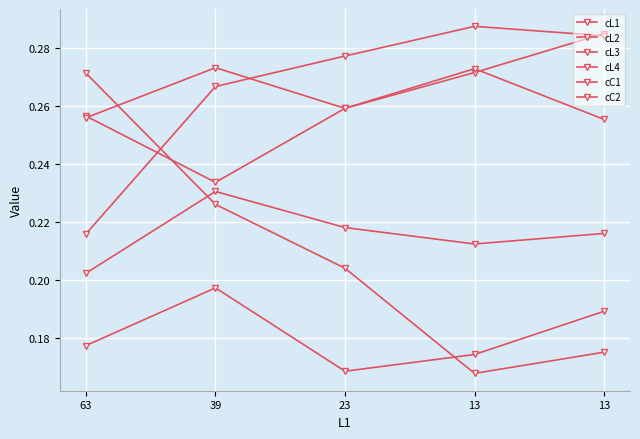

Count the cL2 values in the range 0 to 1.

5